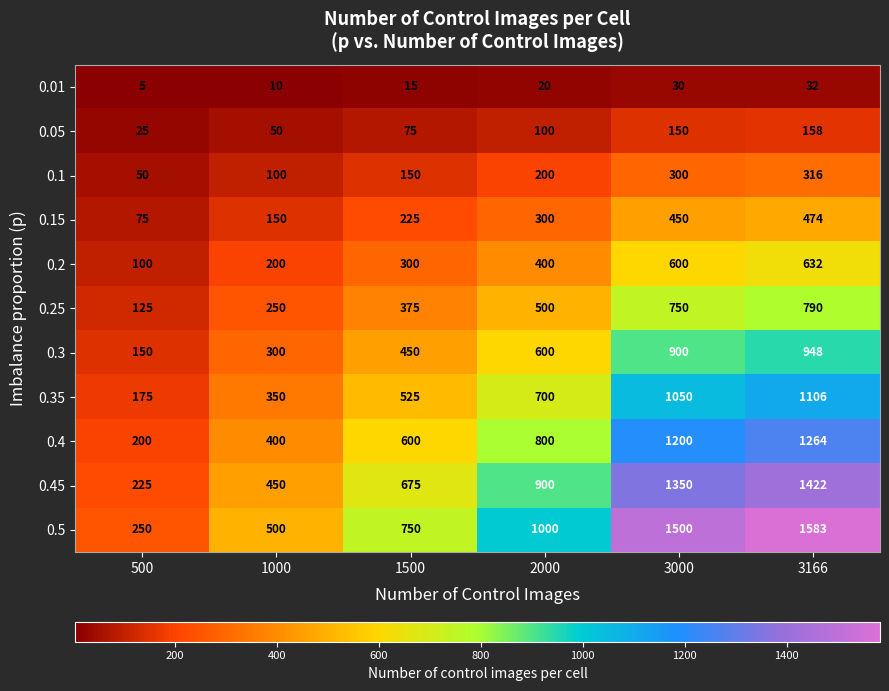

Which series has the largest range (max minus min)?

0.5